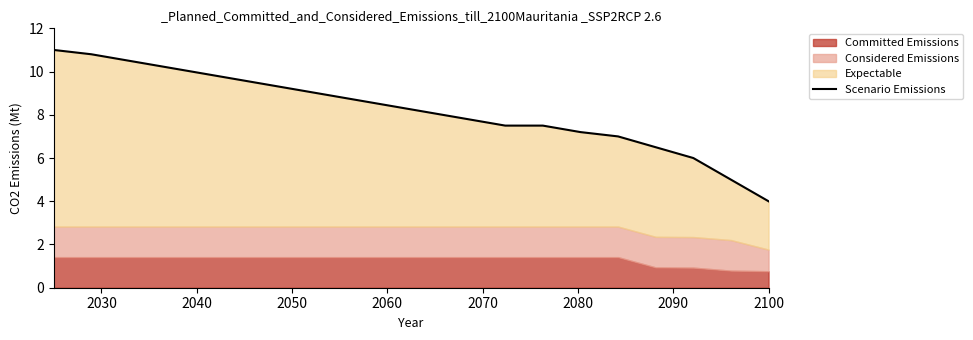

What is the average value?

8.2